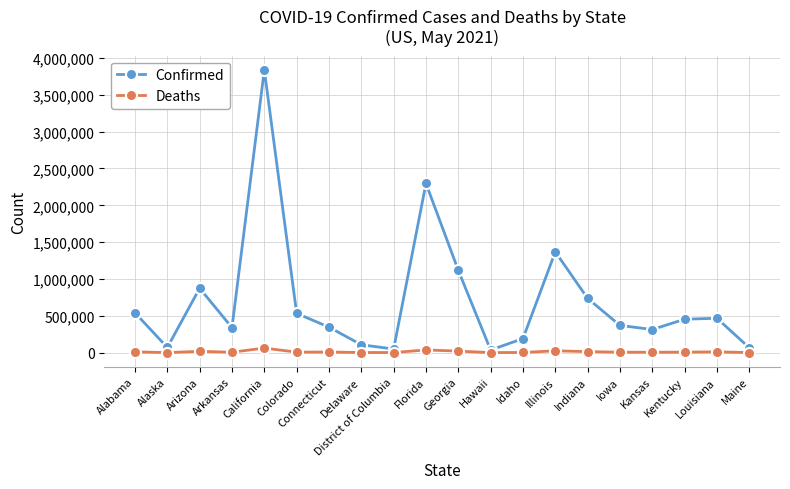

Does the chart have visible grid lines?

Yes